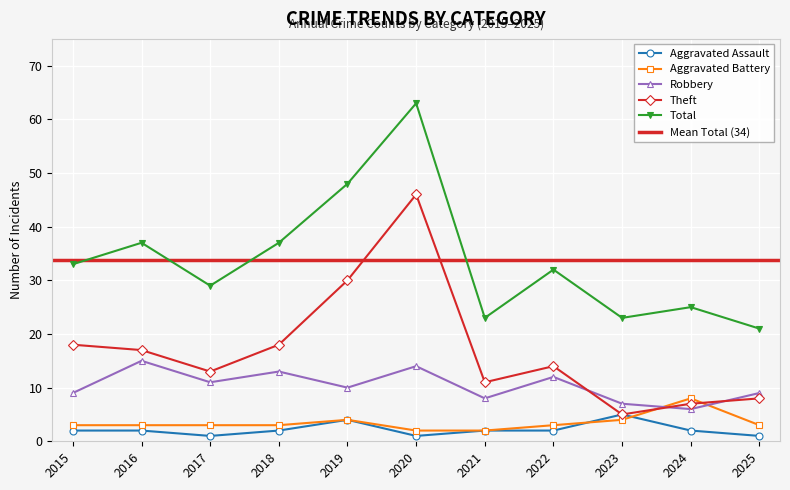

How many lines are shown in the chart?

5